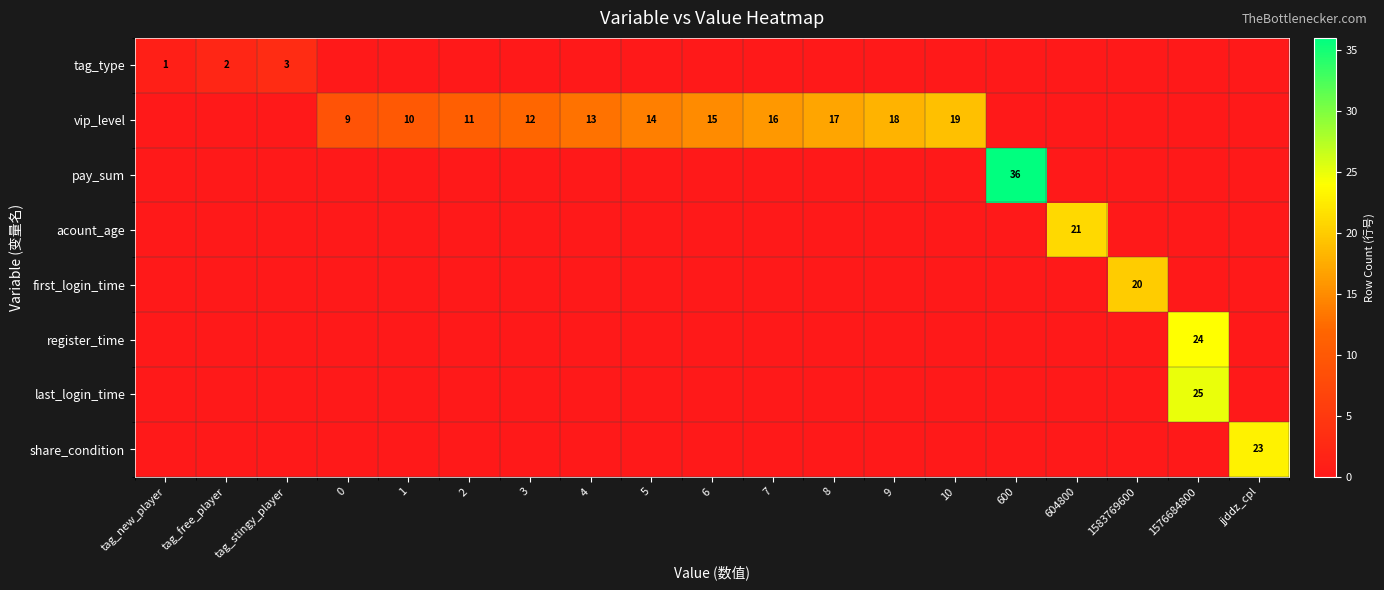

At which category does the chart reach its peak across all series?

600